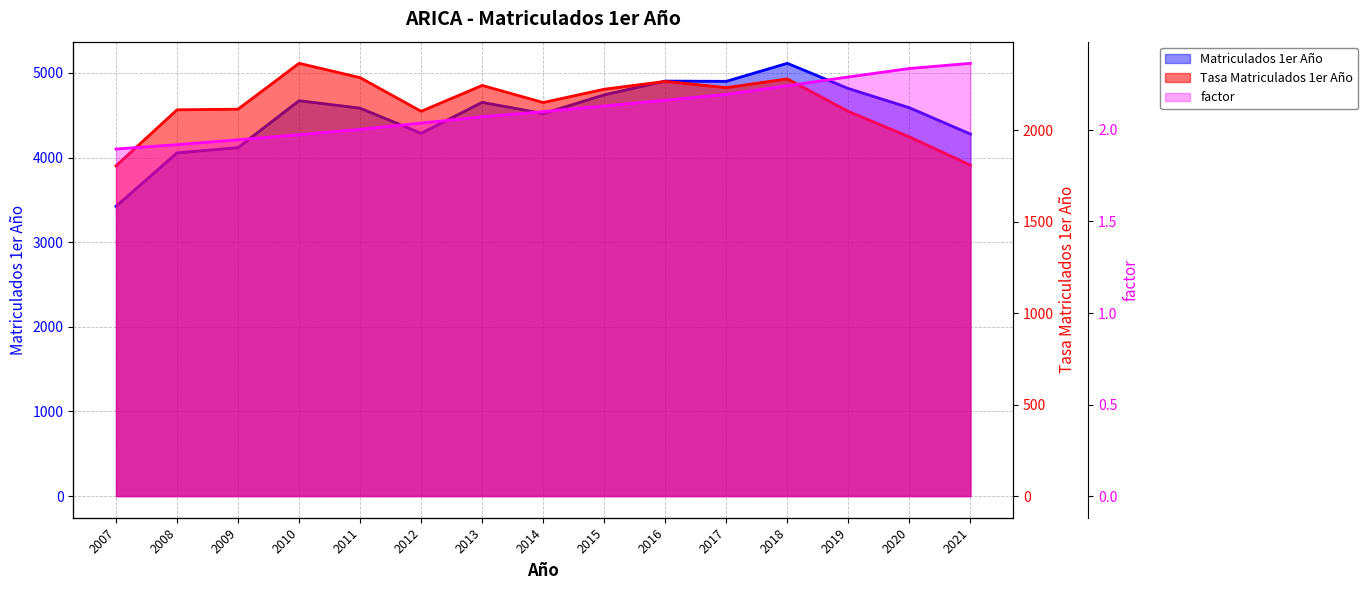

What is the difference between the maximum and minimum values in the Tasa Matriculados 1er Año series?

560.7